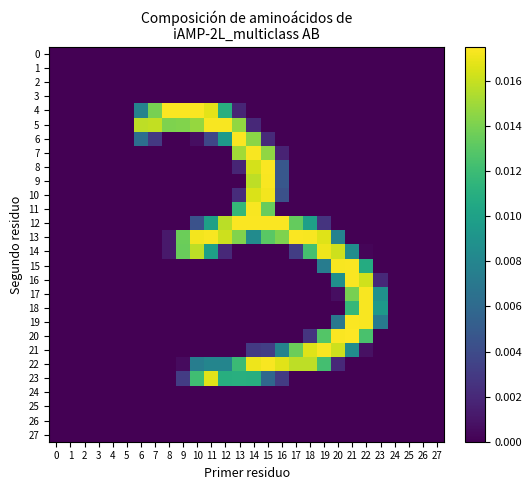

At how many categories does at least one series exceed 0?

18